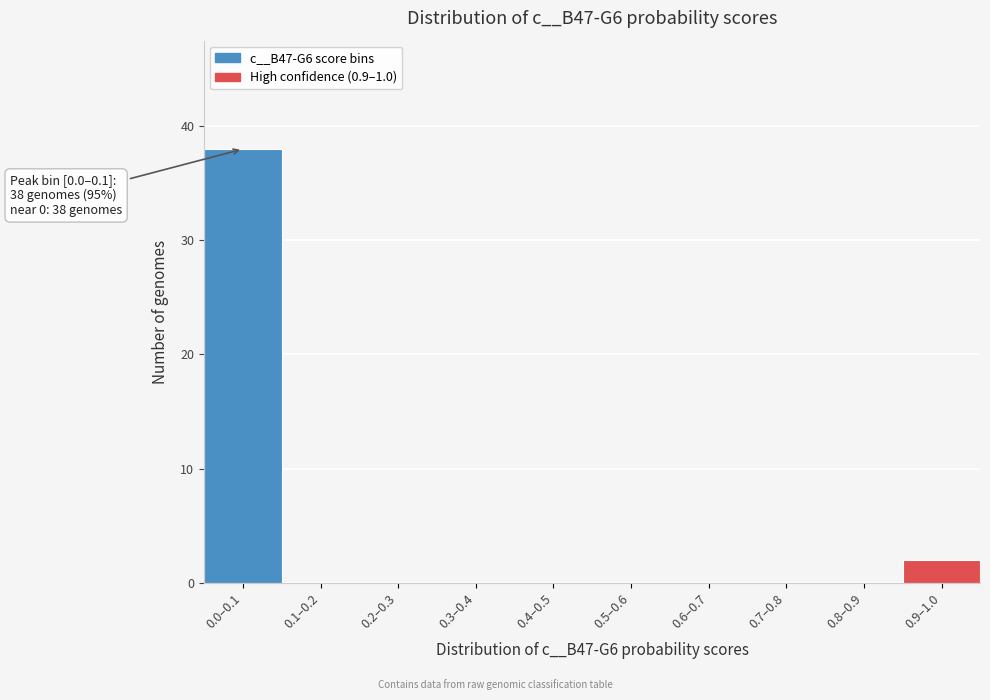

Reading right to left, transcribe all the data shown in this chart.

0.9–1.0=2	0.8–0.9=0	0.7–0.8=0	0.6–0.7=0	0.5–0.6=0	0.4–0.5=0	0.3–0.4=0	0.2–0.3=0	0.1–0.2=0	0.0–0.1=38